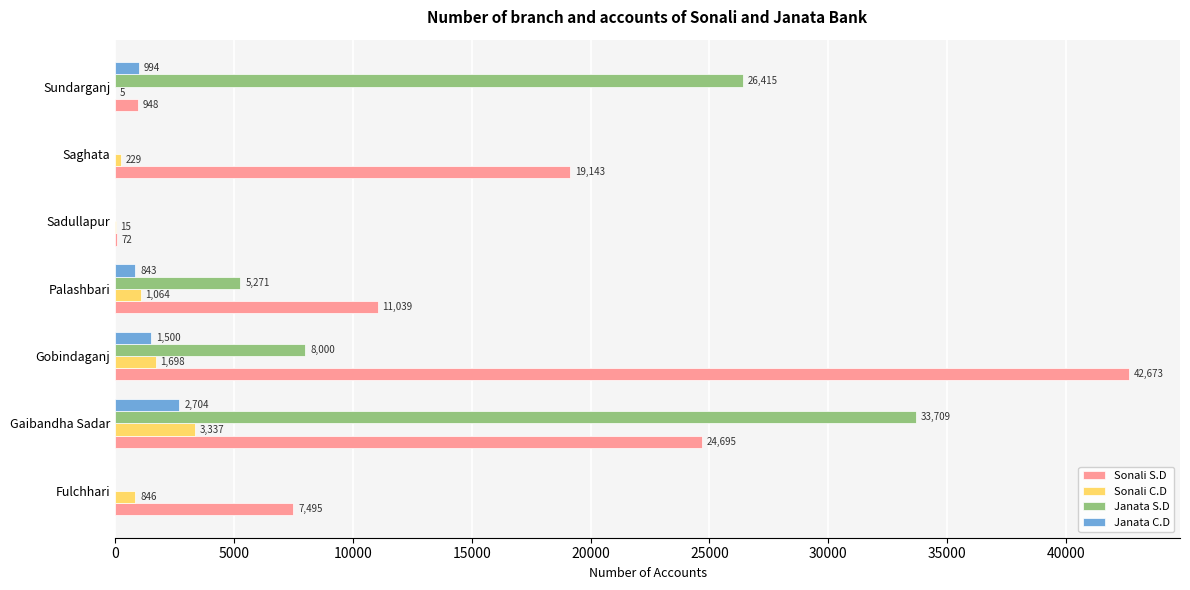

Between Gobindaganj and Palashbari, which series saw the biggest shift?

Sonali S.D